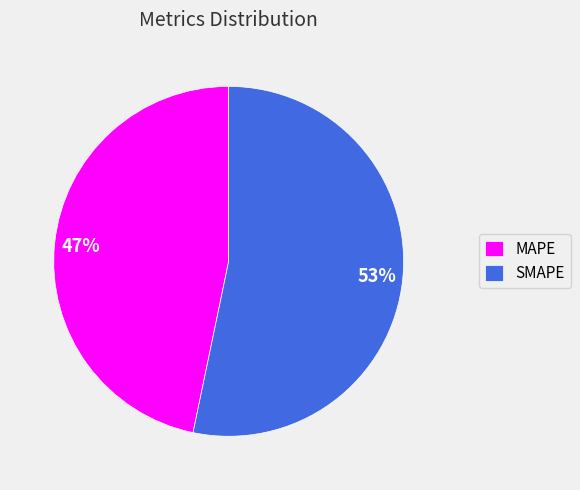

Combined, do MAPE and SMAPE account for over 50%?

Yes